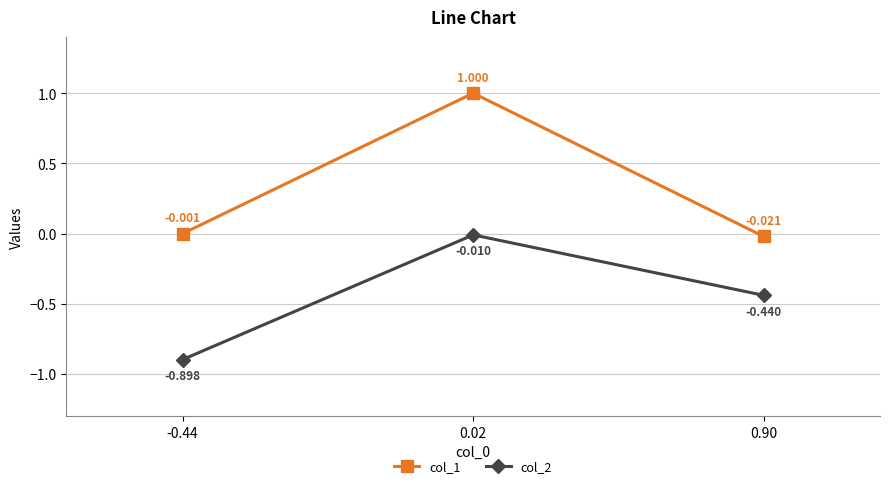

Is the value of col_1 at -0.44 greater than the value of col_2 at -0.44?

Yes